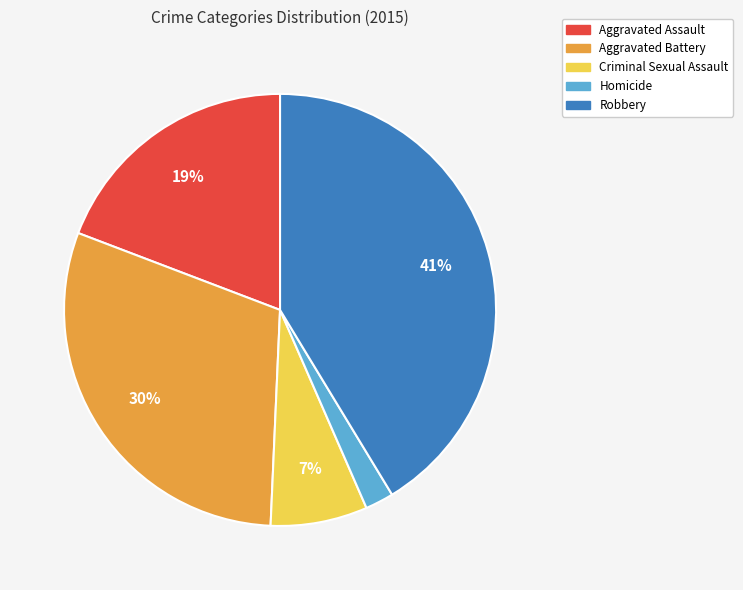

True or false: Homicide accounts for 10% of the total.

False